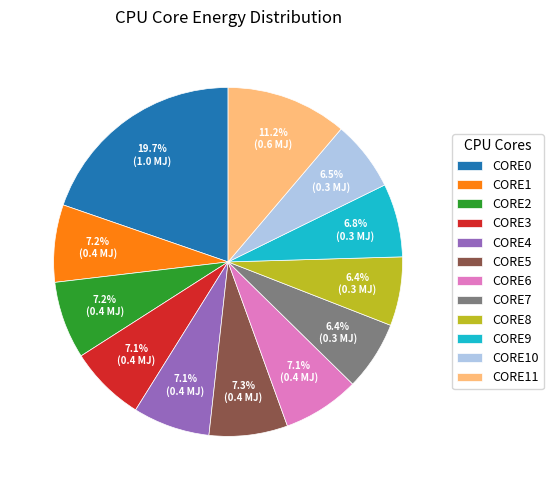

Which slice is the largest?

CORE0